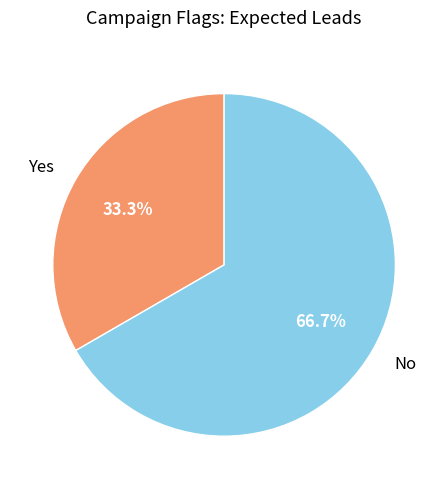

Does any single category account for the majority?

Yes